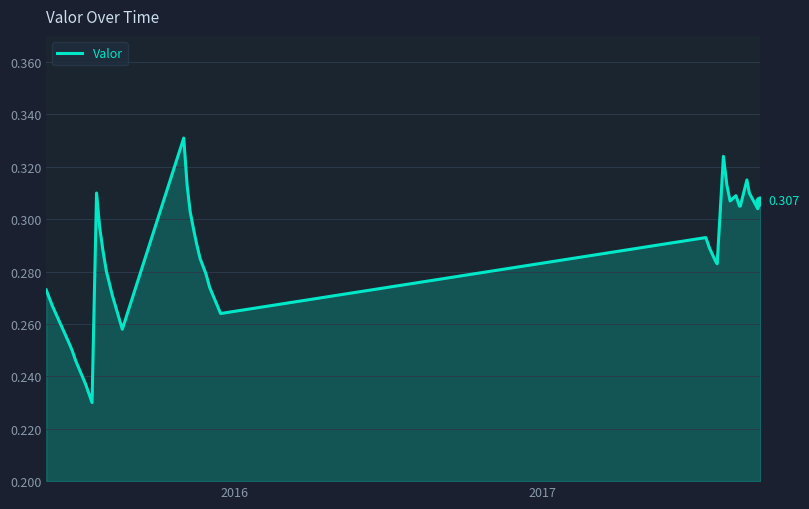

How many lines are shown in the chart?

1